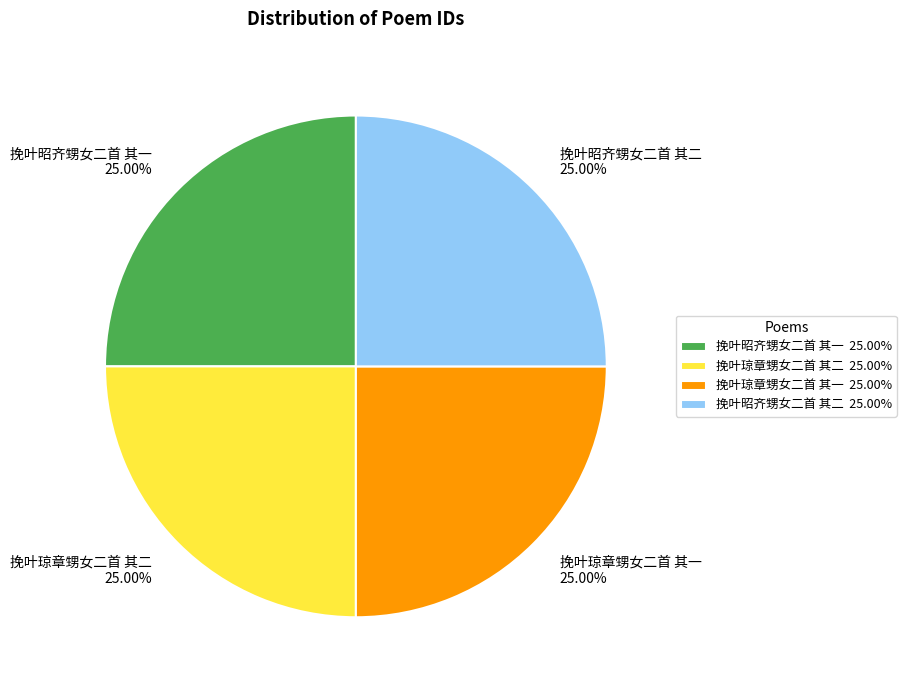

How many slices are in this pie chart?

4